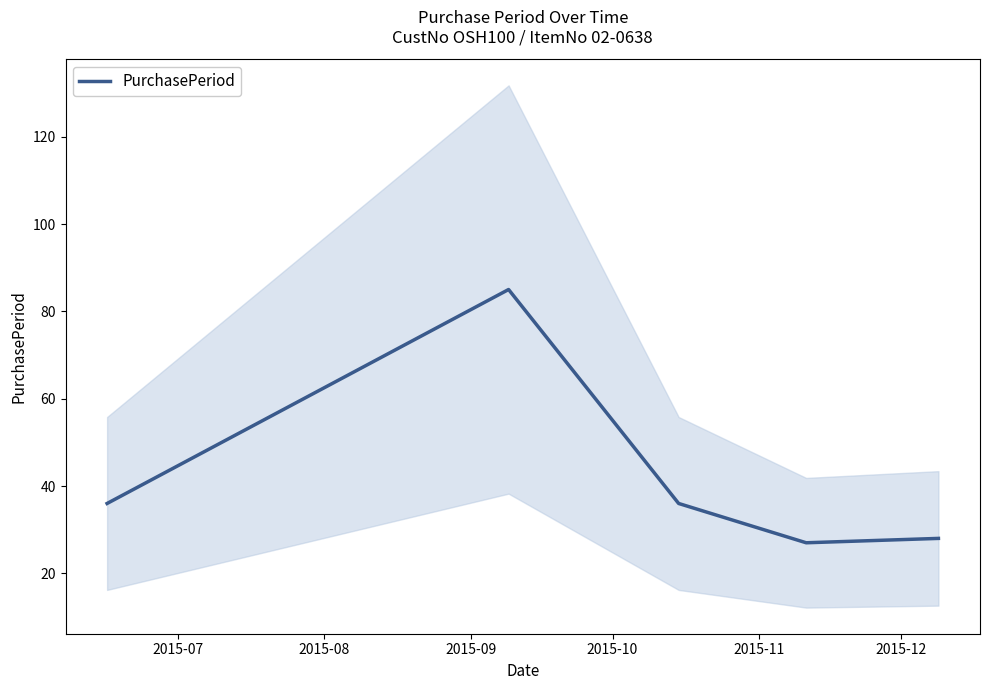

What is the value of the 4th point from the left?

27